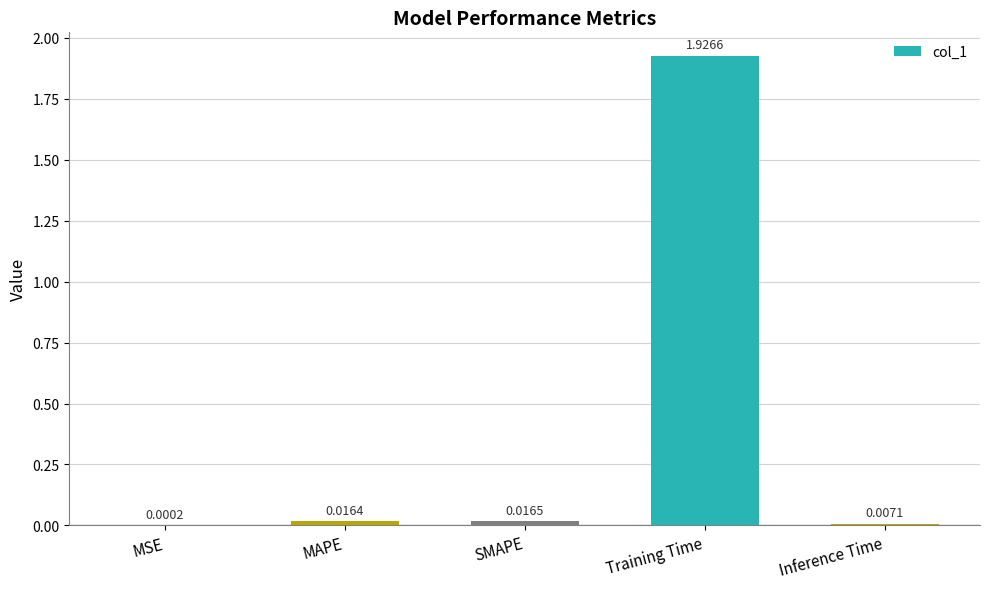

Which category has the highest value across all series?

Training Time